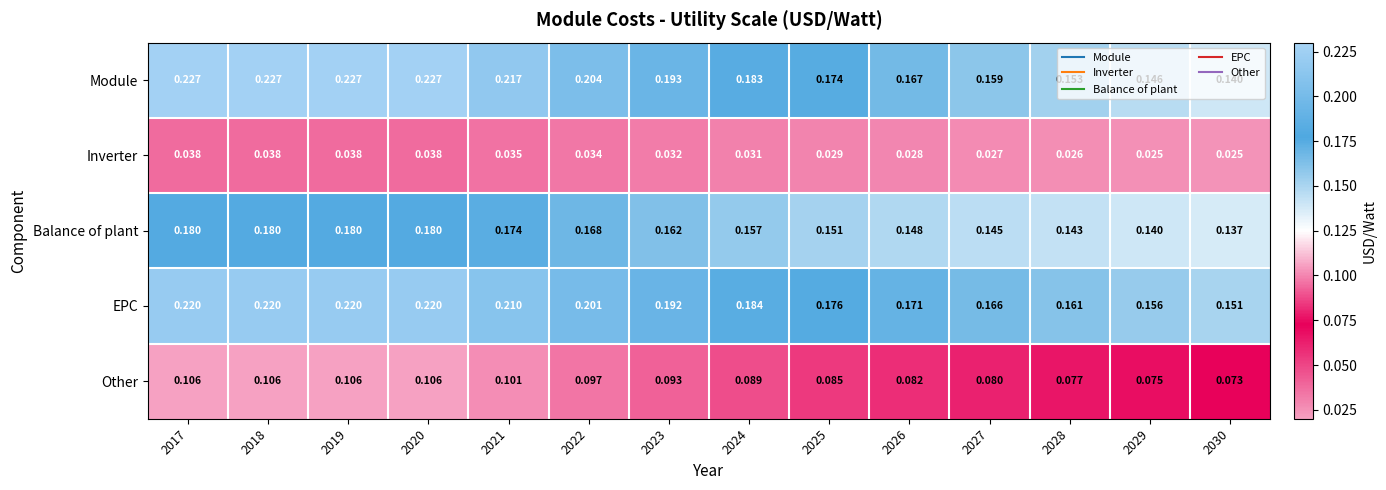

Is the value of Balance of plant at 2017 greater than the value of Module at 2029?

Yes